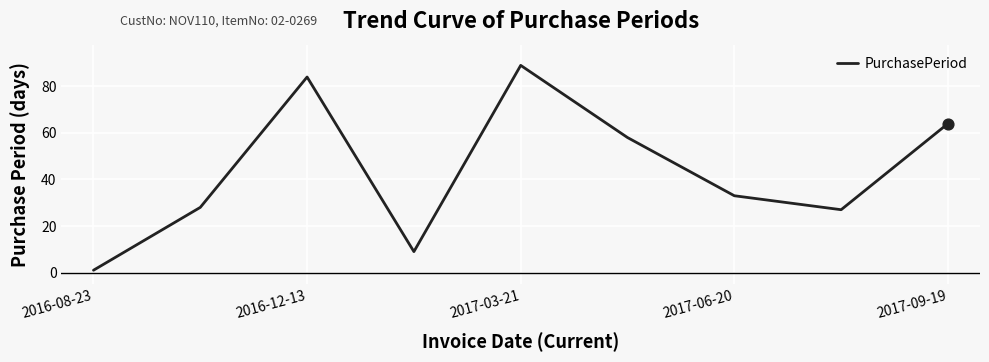

What is the maximum value shown in the chart?

89